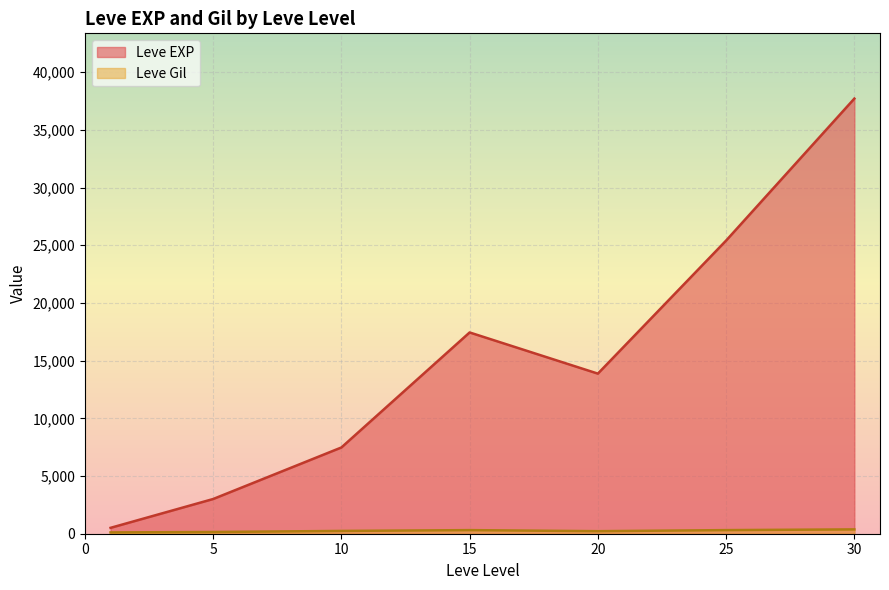

The value of Leve EXP at 30 is 37715.0. True or false?

True